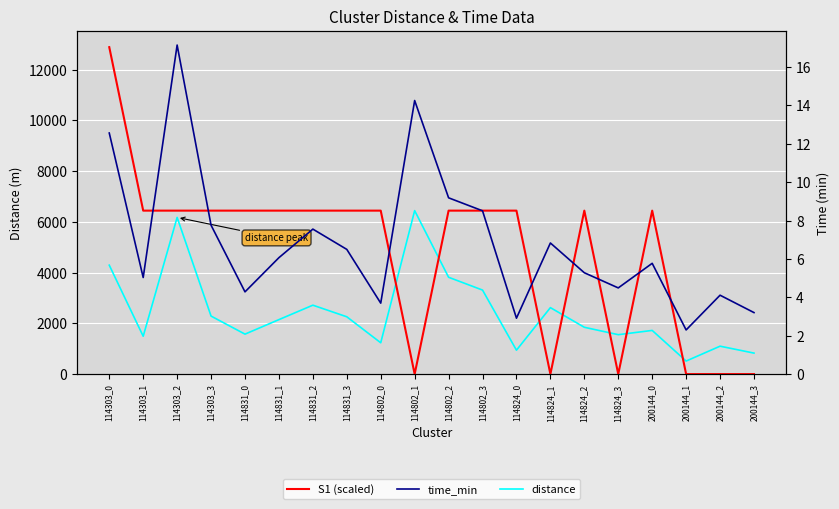

Which series has the largest total across all categories?

S1 (scaled)